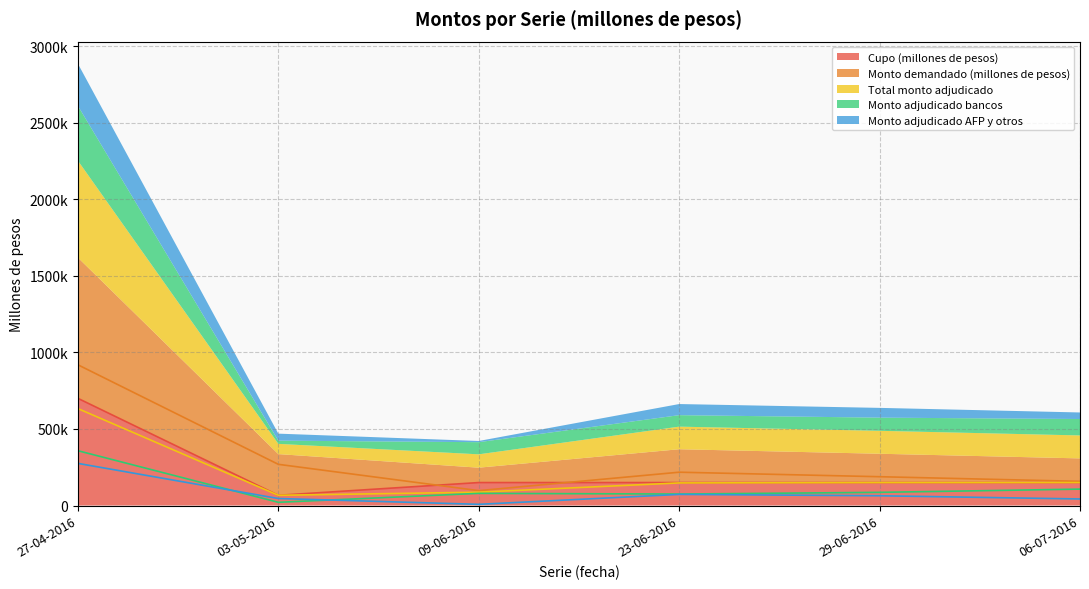

What is the sum of all Total monto adjudicado values?

1234600